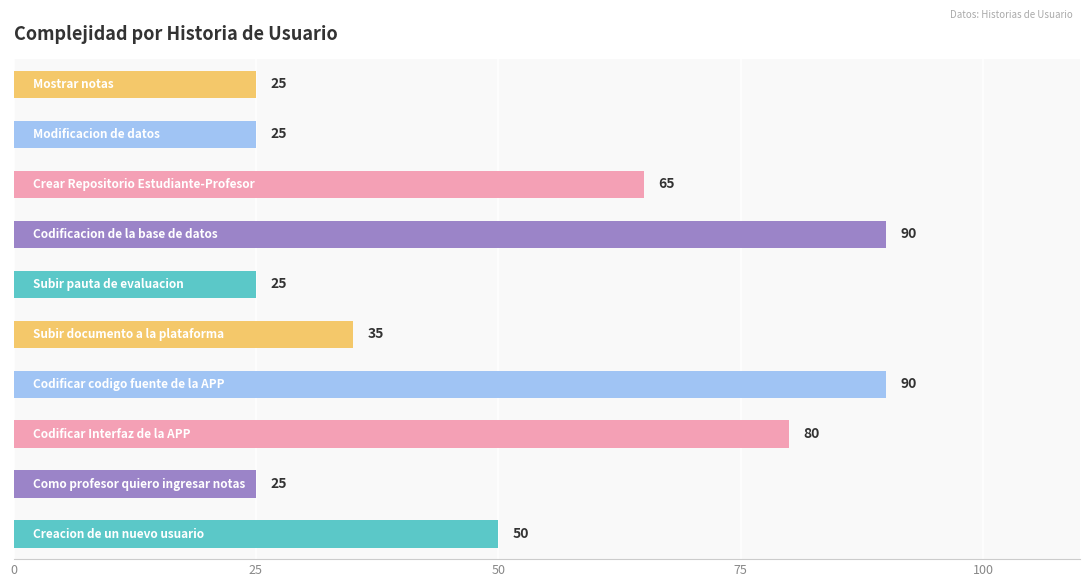

What is the smallest value displayed?

25